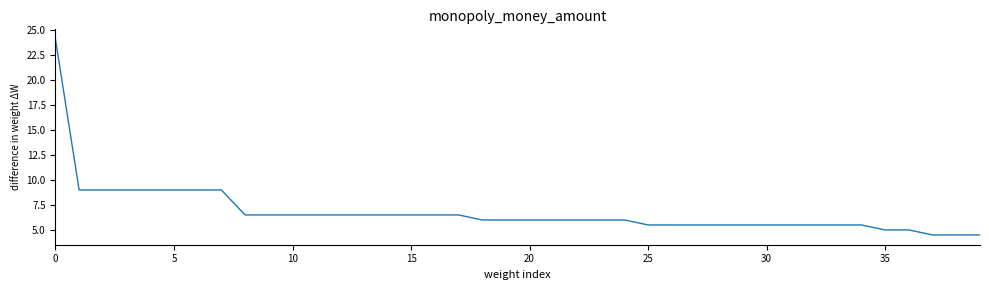

What is the difference between the maximum and minimum values?

19.6